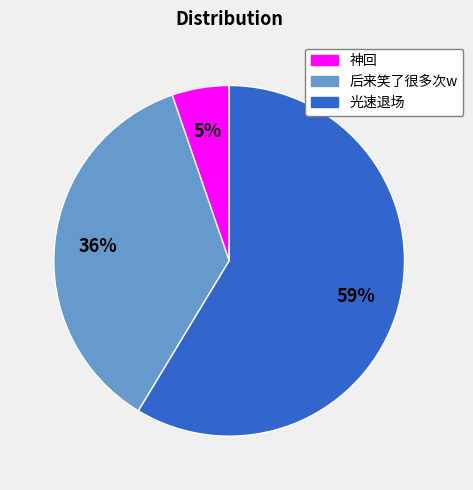

Which slice is the smallest?

神回